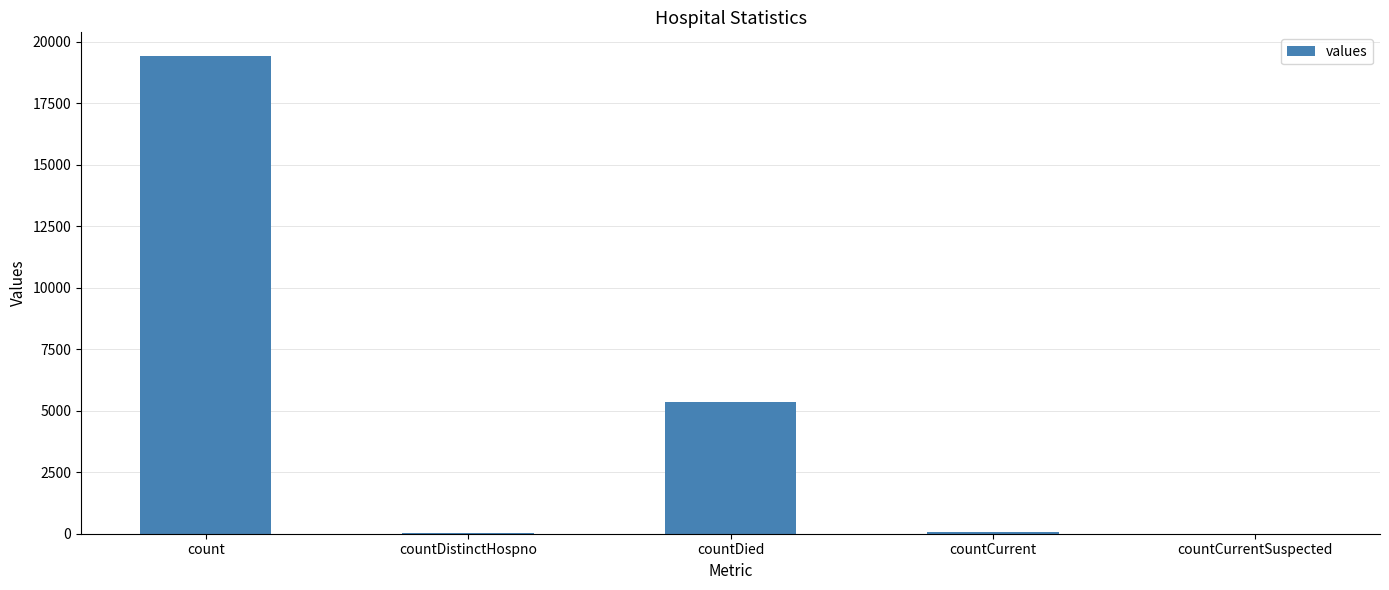

What is the sum of all values?

24875